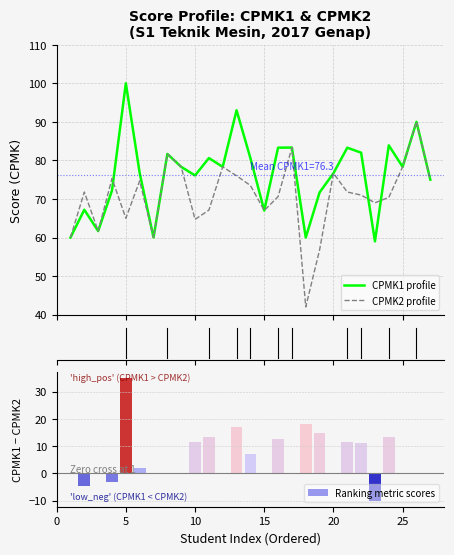

Reading right to left, extract all data points from this chart.

CPMK1 profile: 75.0	90.0	78.3	83.9	59.0	82.0	83.3	76.7	71.7	60.0	83.3	83.3	67.0	80.6	93.0	78.3	80.6	76.1	78.3	81.7	60.0	76.7	100.0	72.2	61.7	67.2	60.0
CPMK2 profile: 75.0	90.0	78.3	70.4	69.0	71.0	71.8	76.7	56.8	42.0	83.3	70.6	67.0	73.5	76.0	78.3	67.1	64.7	78.3	81.7	60.0	74.7	65.0	75.3	61.7	71.8	60.0